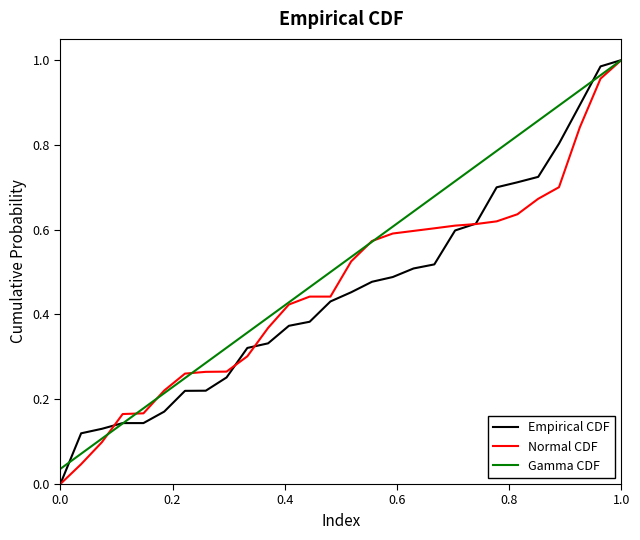

How many values in the Normal CDF series exceed 0?

27